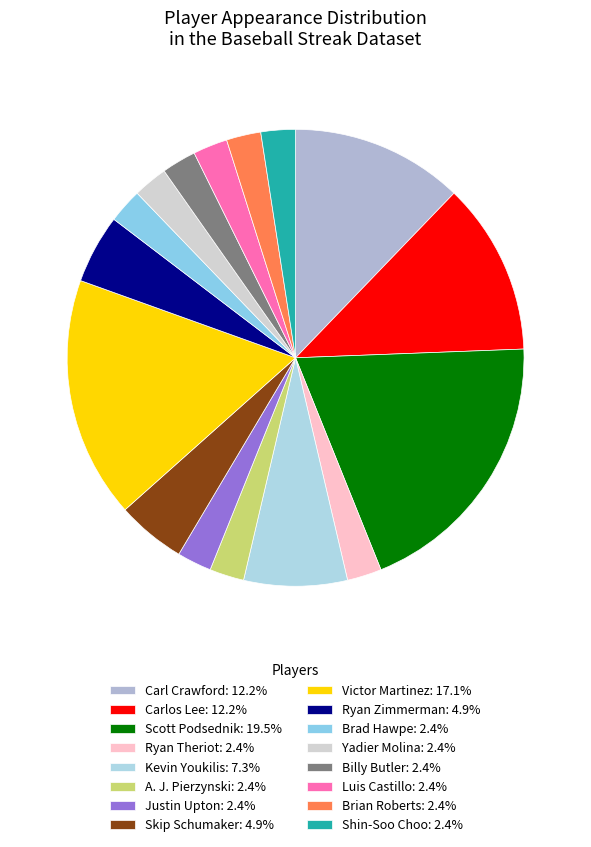

Count the number of slices in the pie.

16